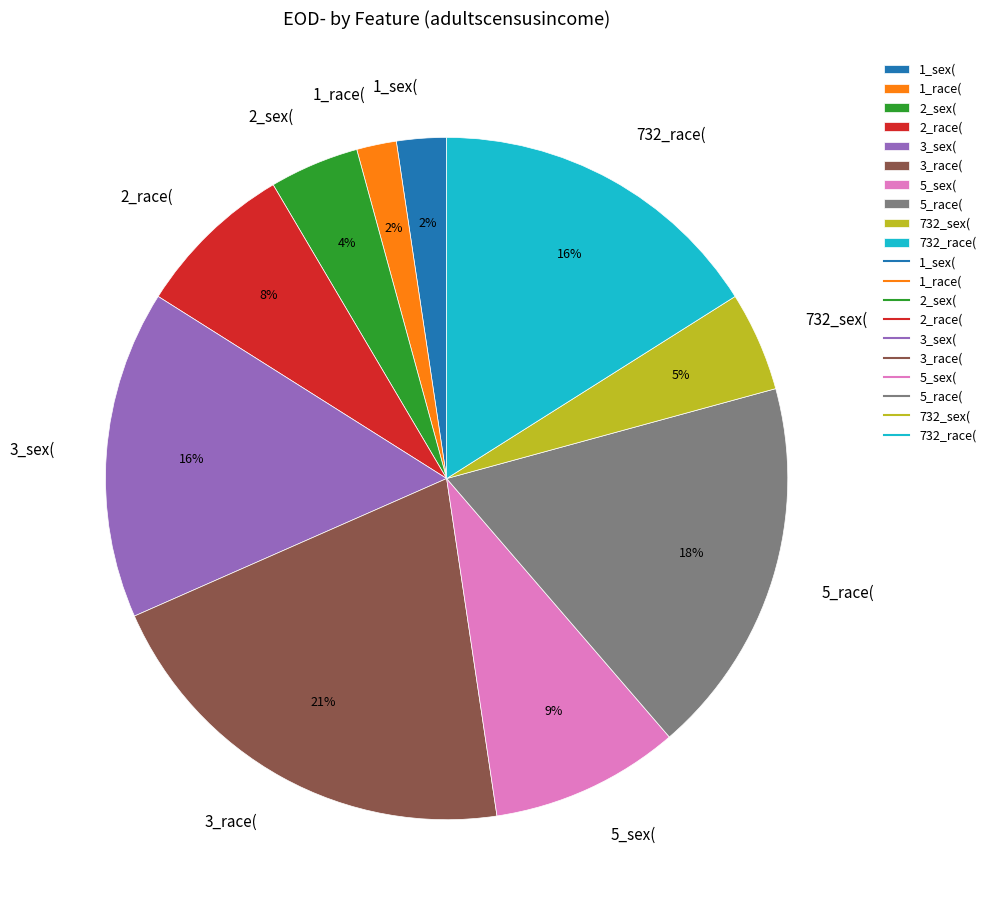

Combined, do 5_race( and 732_race( account for over 50%?

No